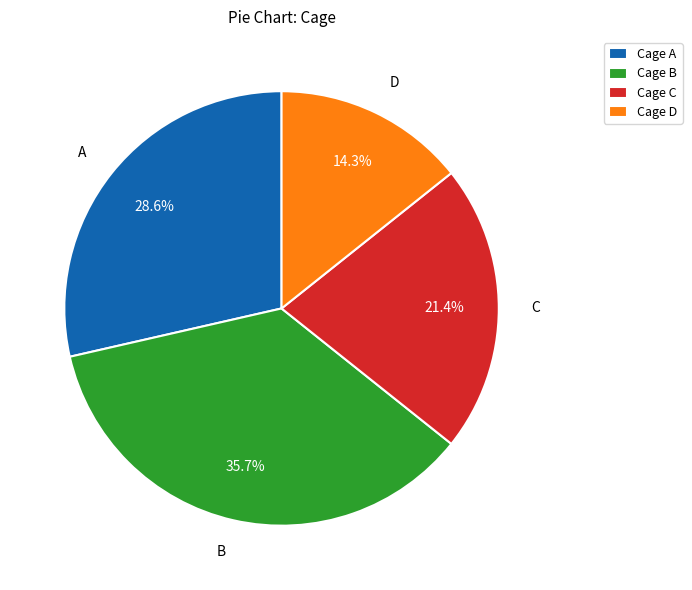

Which has a higher value, Cage D or Cage C?

Cage C